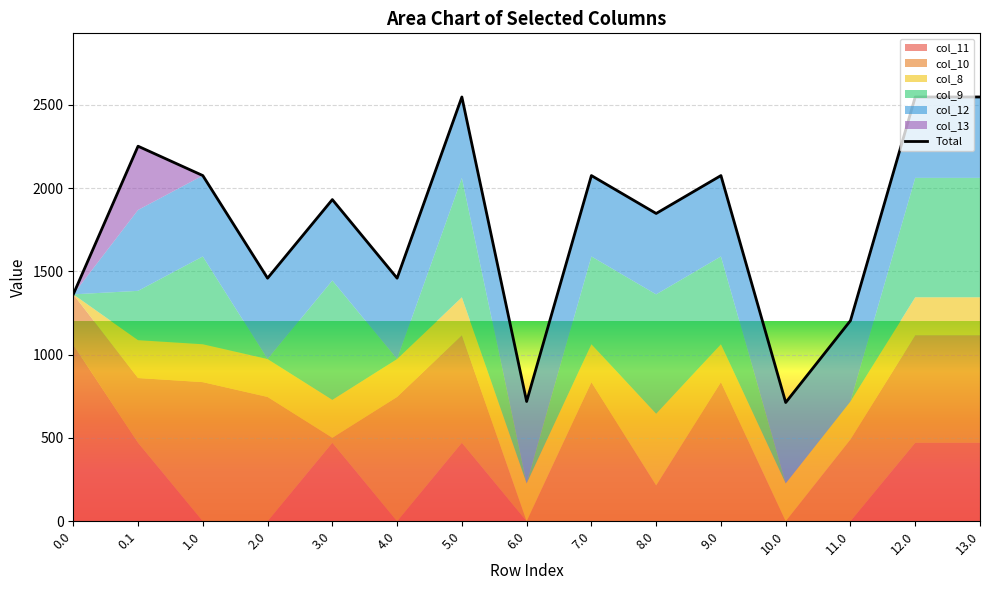

True or false: the data shows 1459.1 at 2.0.

True